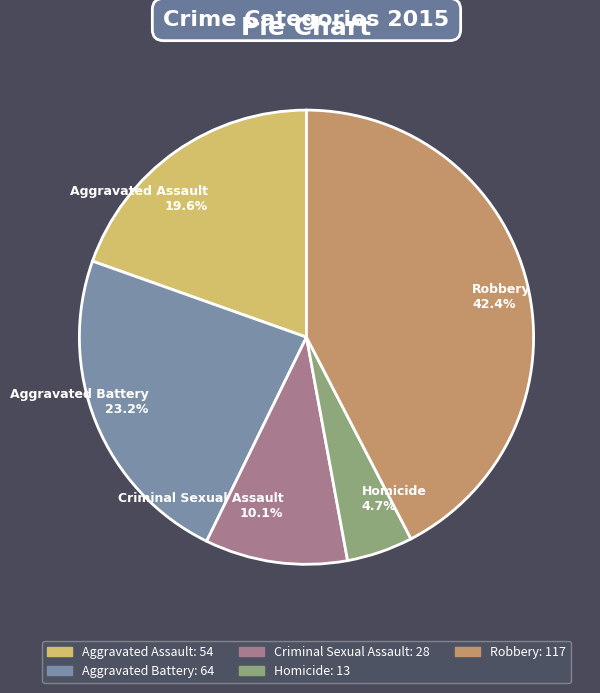

What is the largest slice in the pie chart?

Robbery